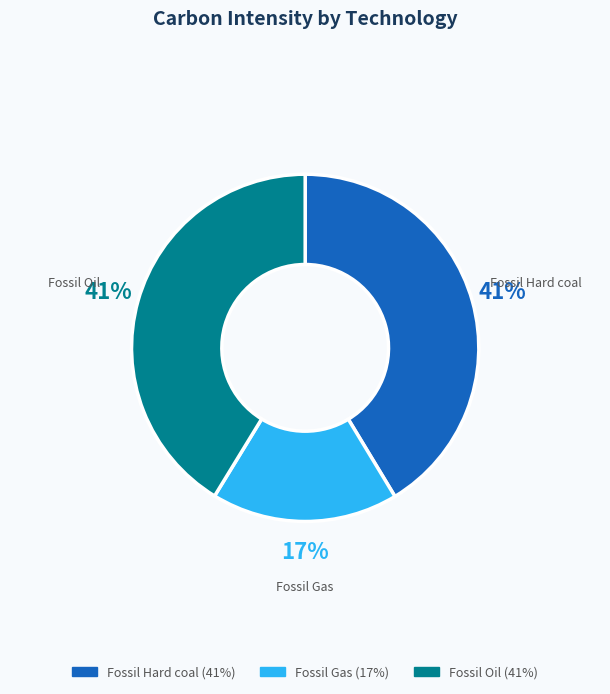

Approximately how many times larger is the value at Fossil Hard coal compared to Fossil Oil?

1.0